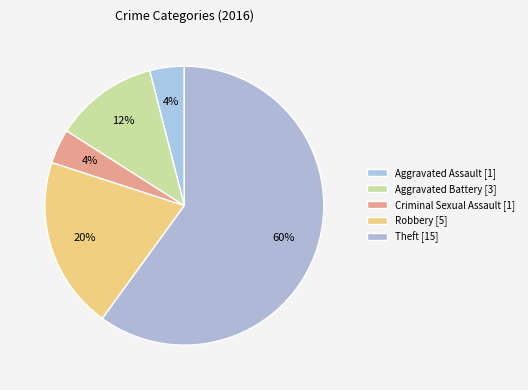

What is the smallest slice in the pie chart?

Aggravated Assault